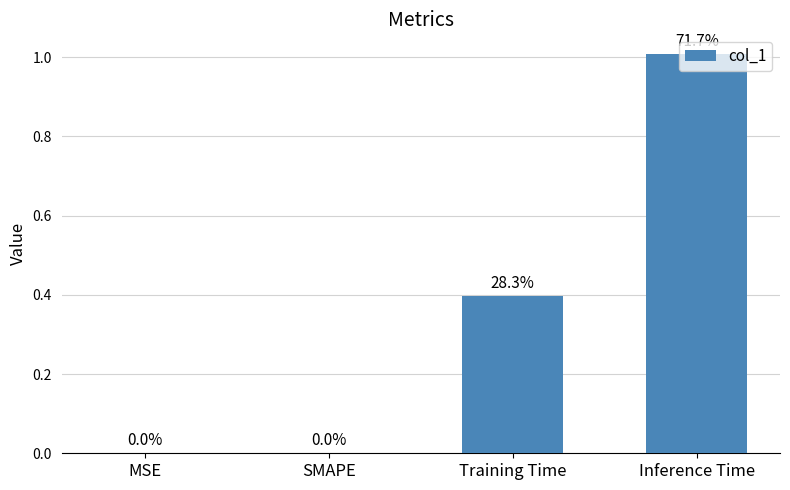

How many values exceed 0?

2